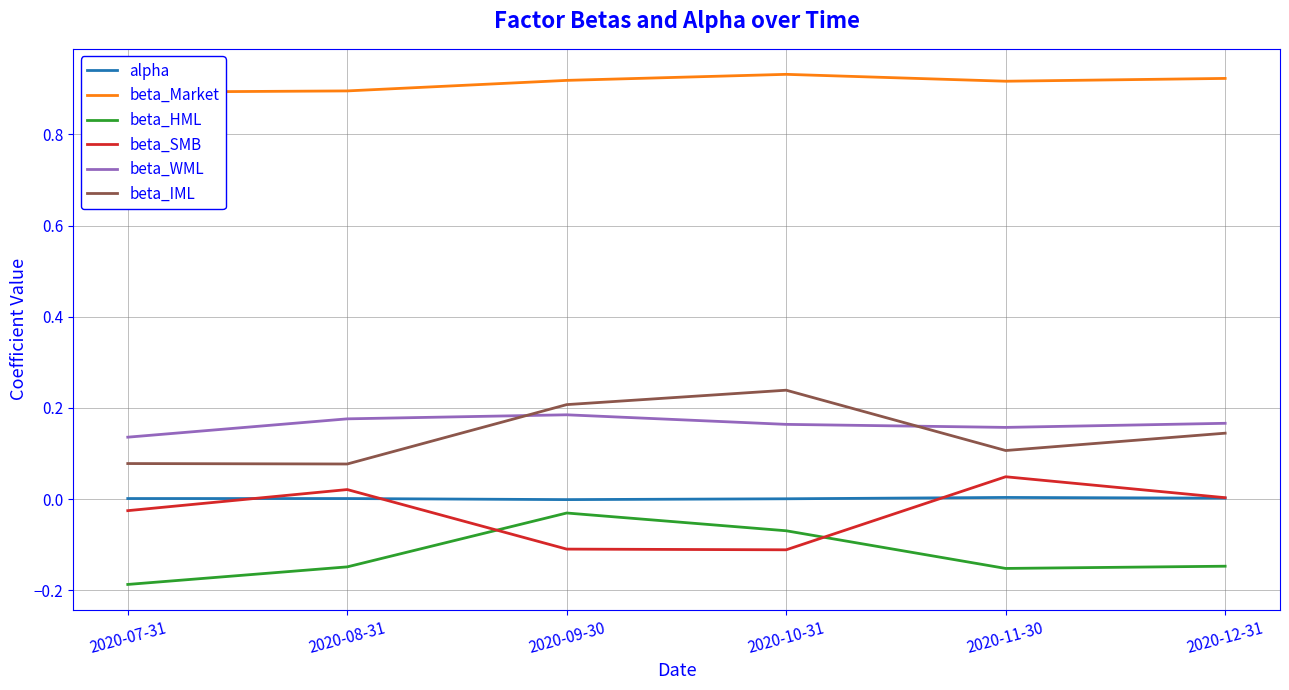

How many interior local peaks does the beta_Market series have?

1